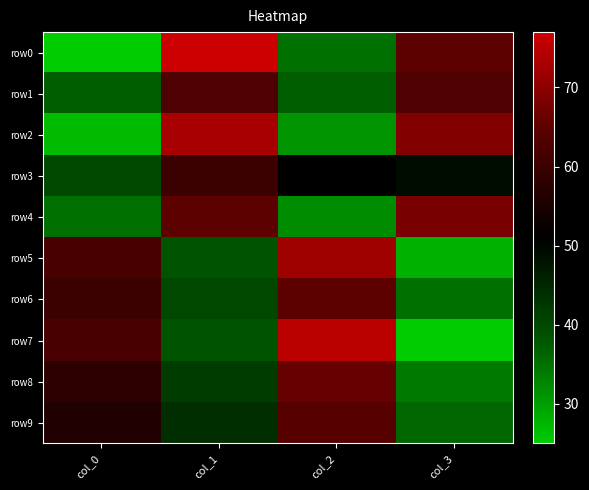

What is the total value across all series at col_3?

472